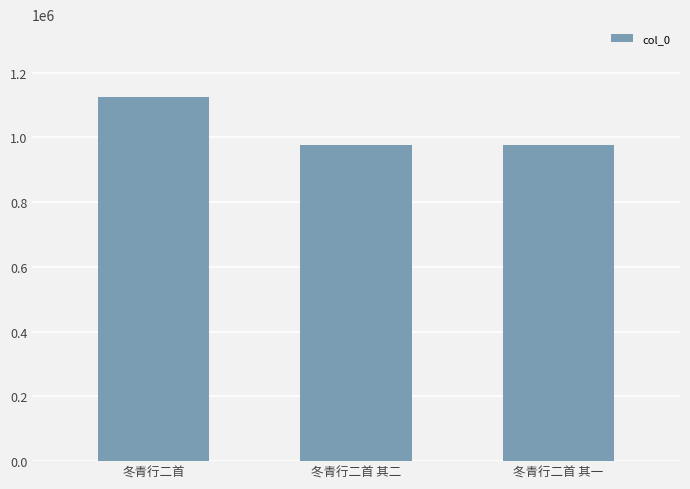

Are the bars grouped side by side (vs. stacked)?

No